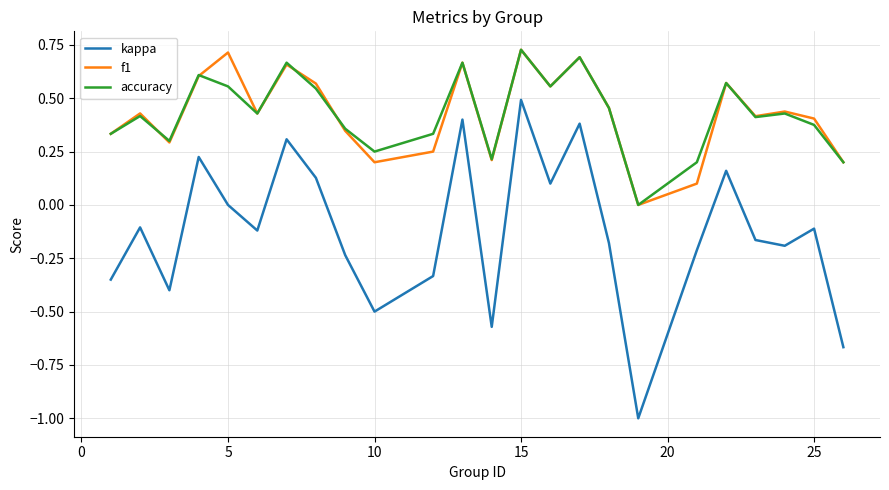

True or false: kappa and accuracy intersect in this chart.

False